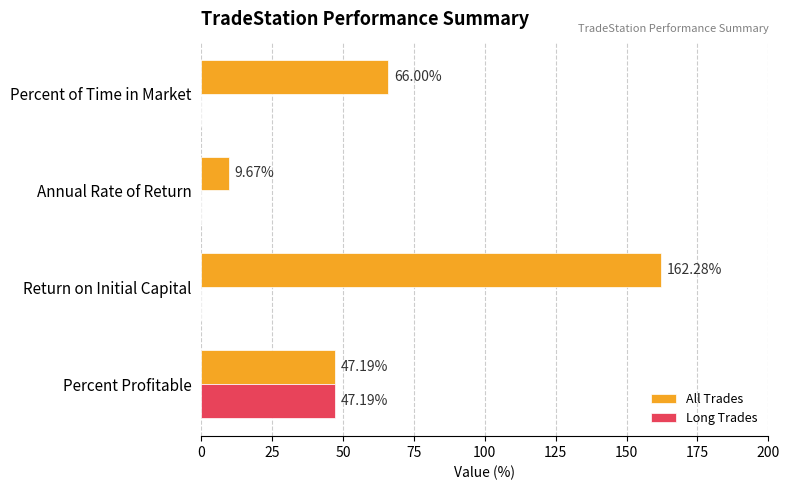

What is the sum of all All Trades values?

285.1